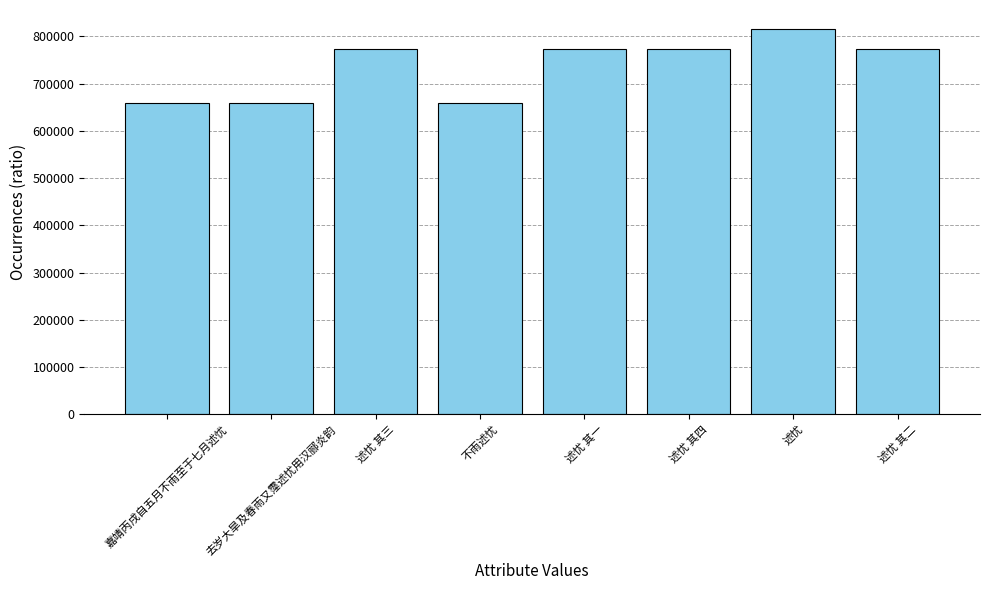

What position from the left is 去岁大旱及春雨又霪述忧用汉郦炎韵?

2